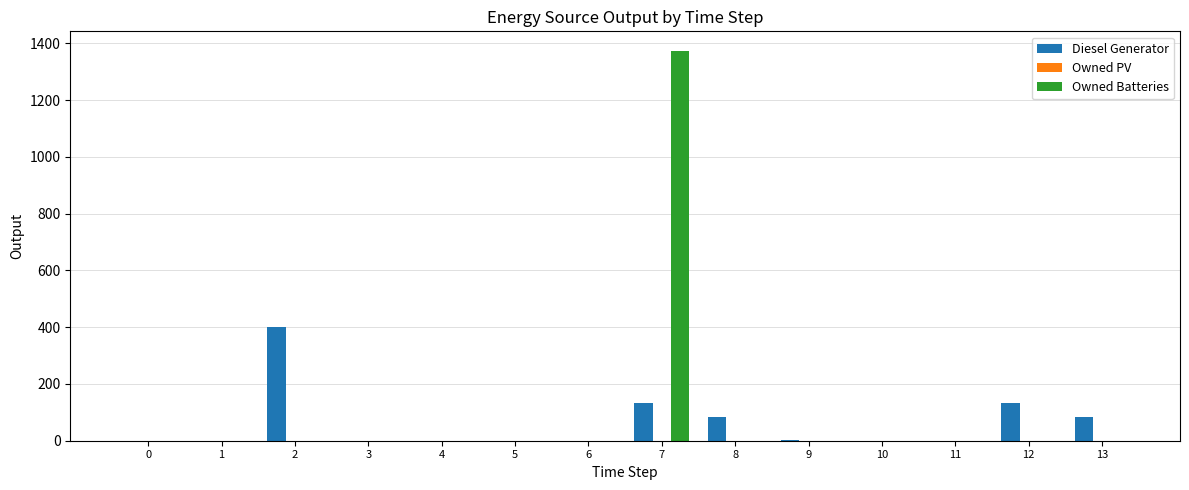

What is the sum of all Diesel Generator values?

833